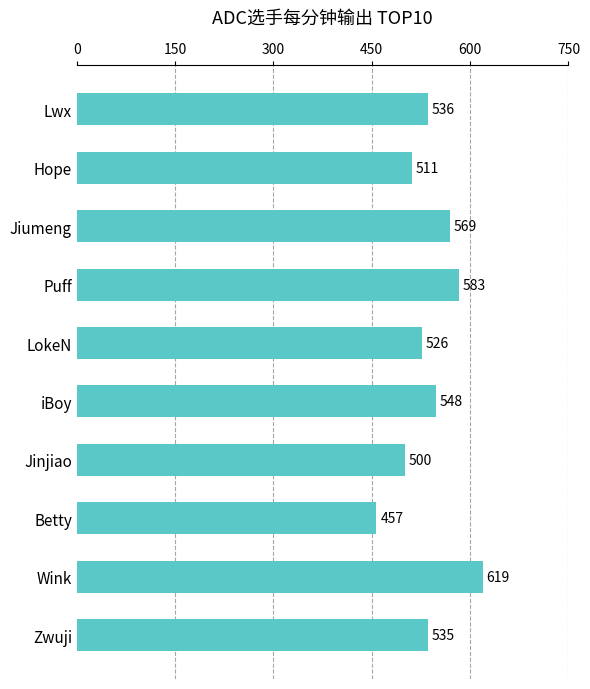

The value at Betty is 457. True or false?

True